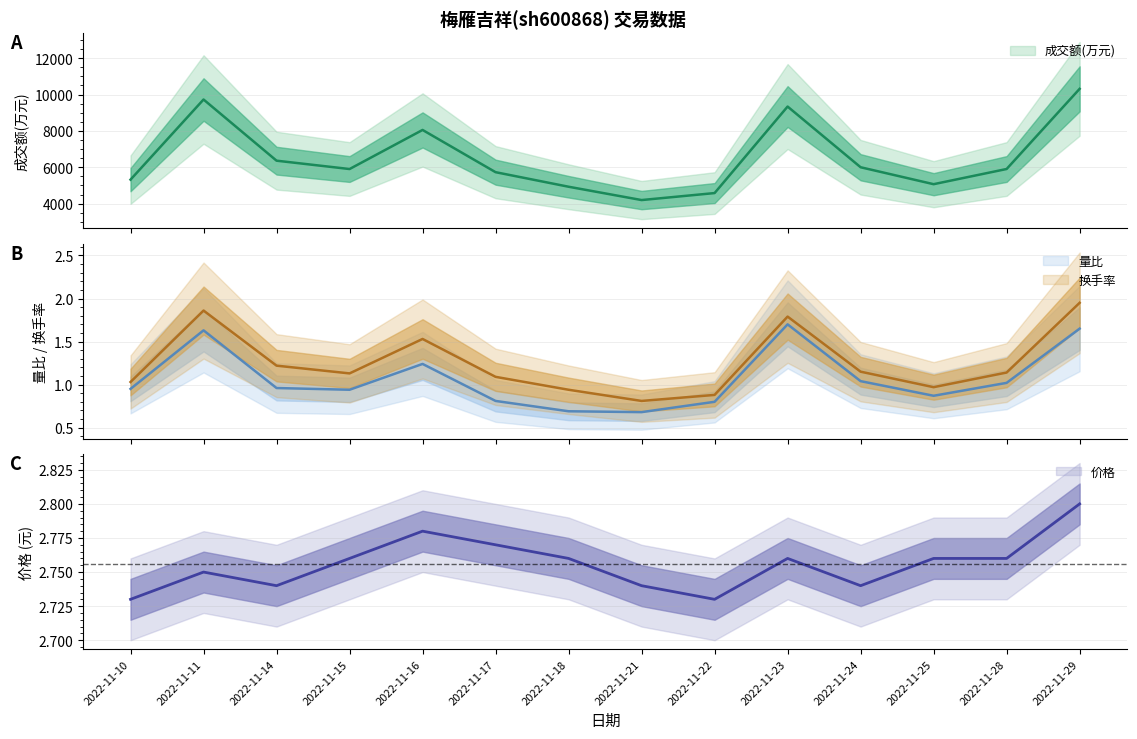

Which series has the largest range (max minus min)?

成交额(万元)